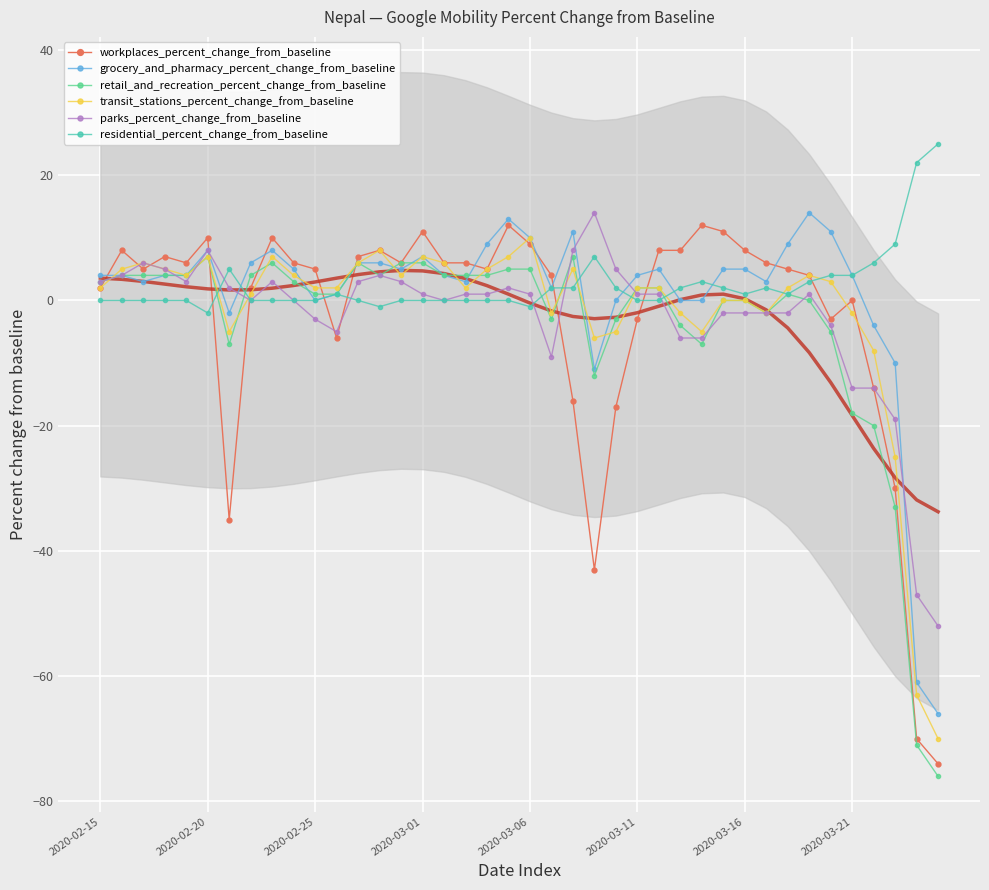

True or false: residential_percent_change_from_baseline has more than 0 points higher than both neighbors.

True